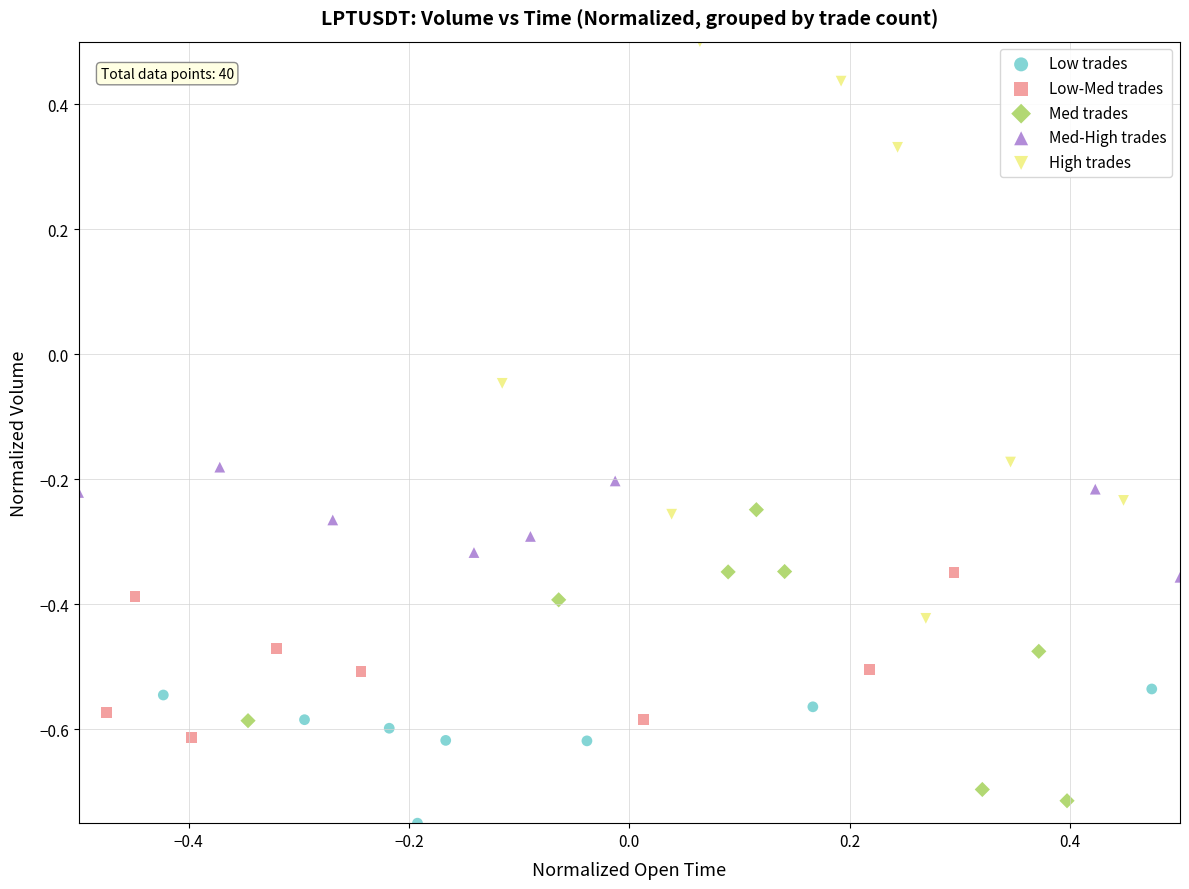

Which series contains the highest Y value?

High trades